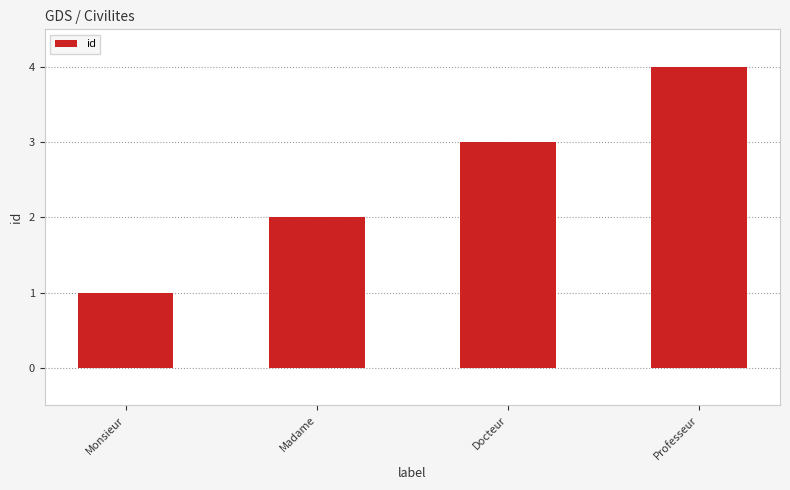

What is the difference between the values at Professeur and Madame?

2